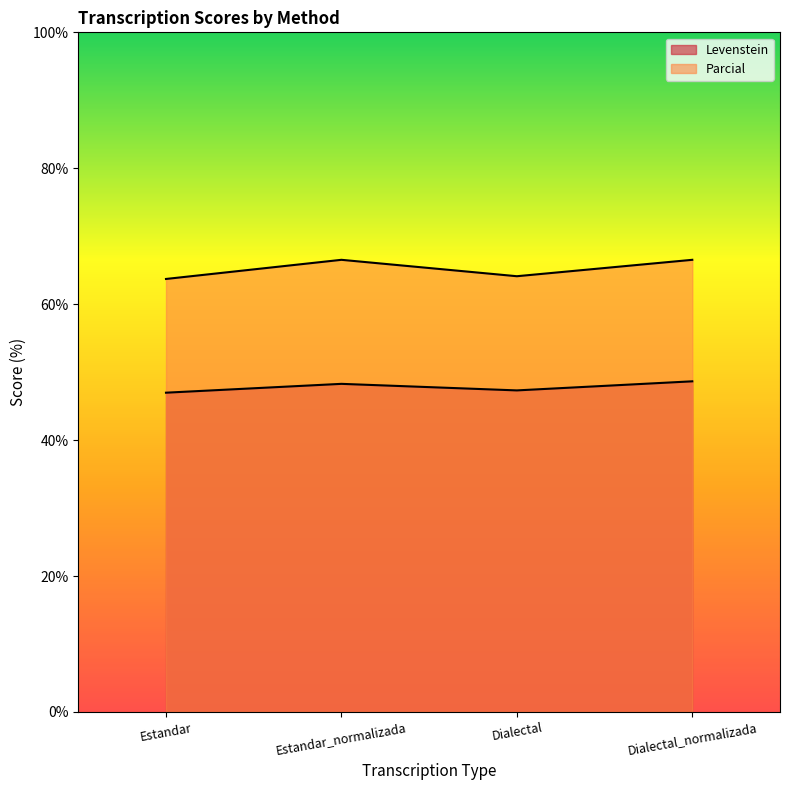

Does the chart have visible grid lines?

No